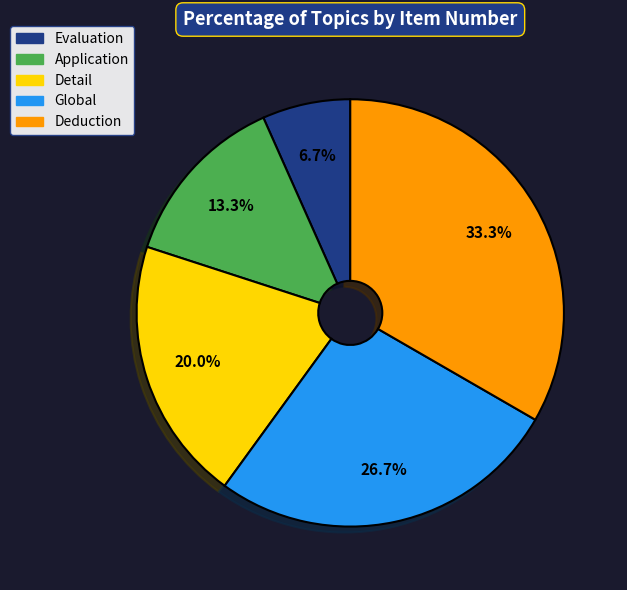

Is it true that Detail is 20% of the pie?

True